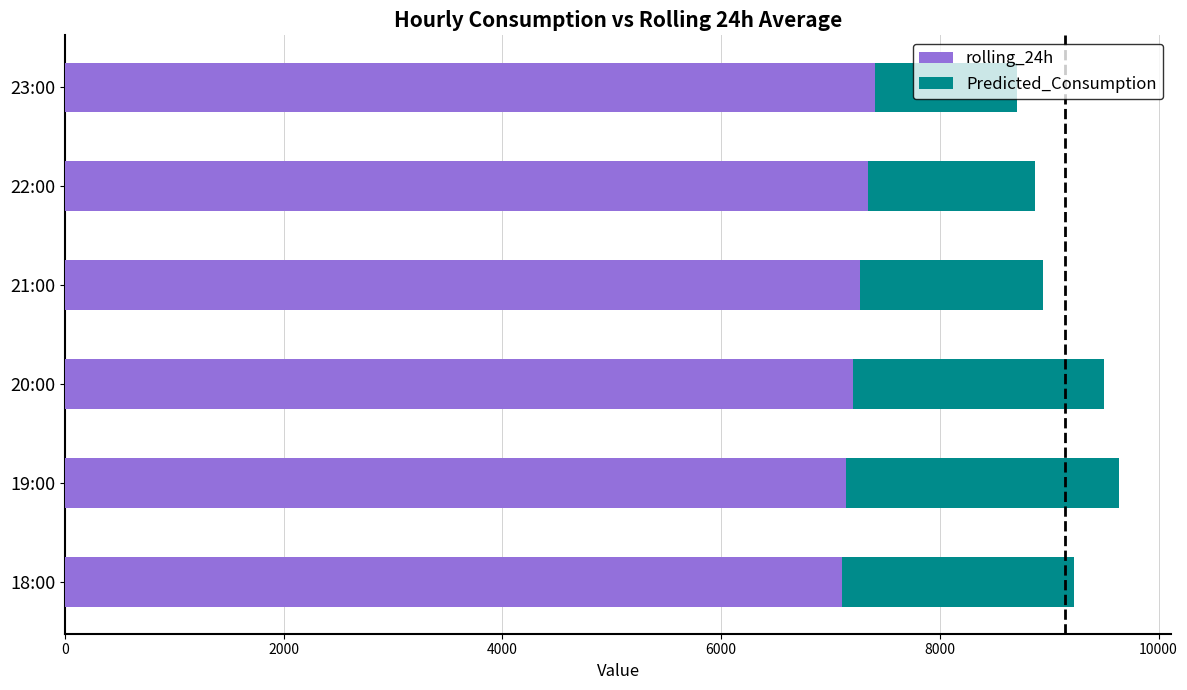

What is the highest value of the rolling_24h series?

7404.9